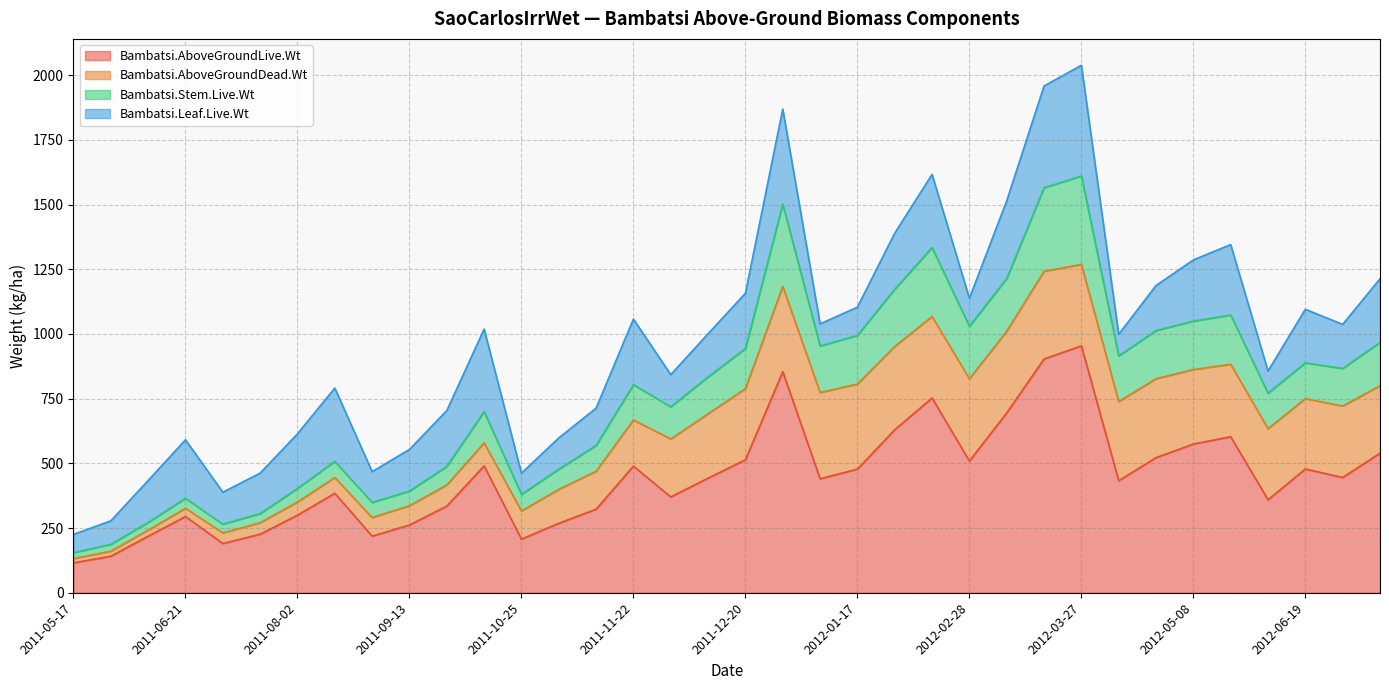

Which category has the lowest value in the Bambatsi.AboveGroundLive.Wt series?

2011-05-17